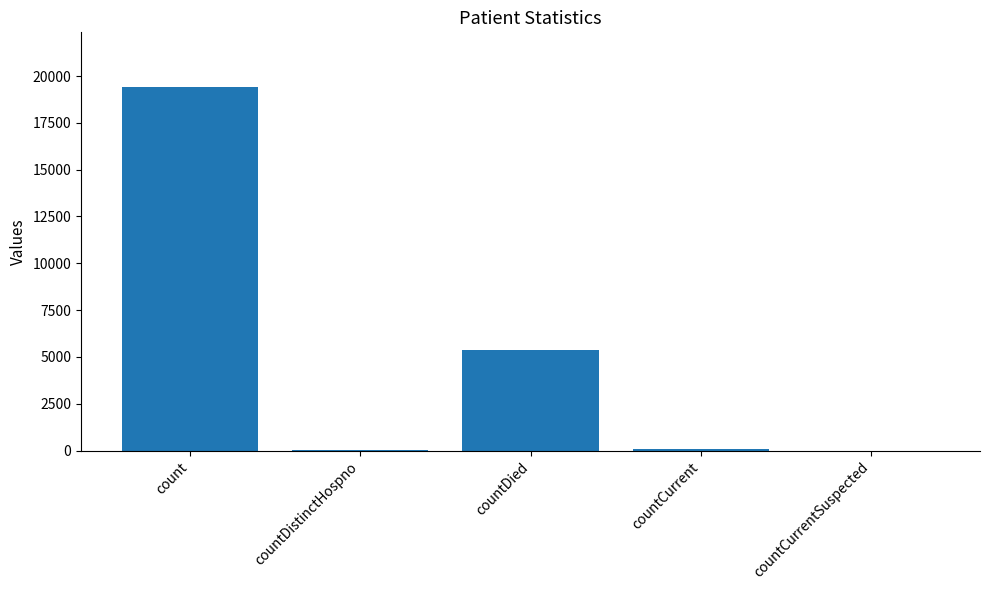

What is the sum of all values?

24875